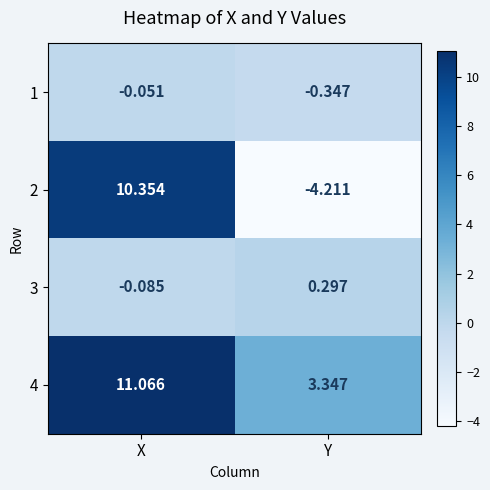

What is the greatest value displayed?

11.1